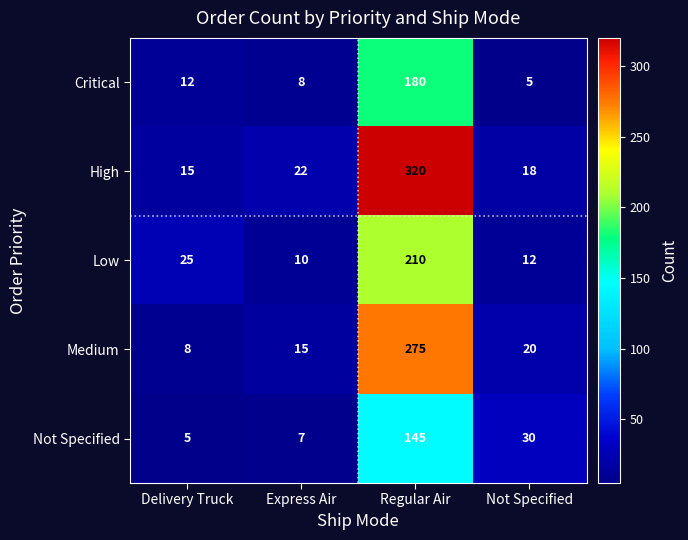

Which series has the largest total across all categories?

High